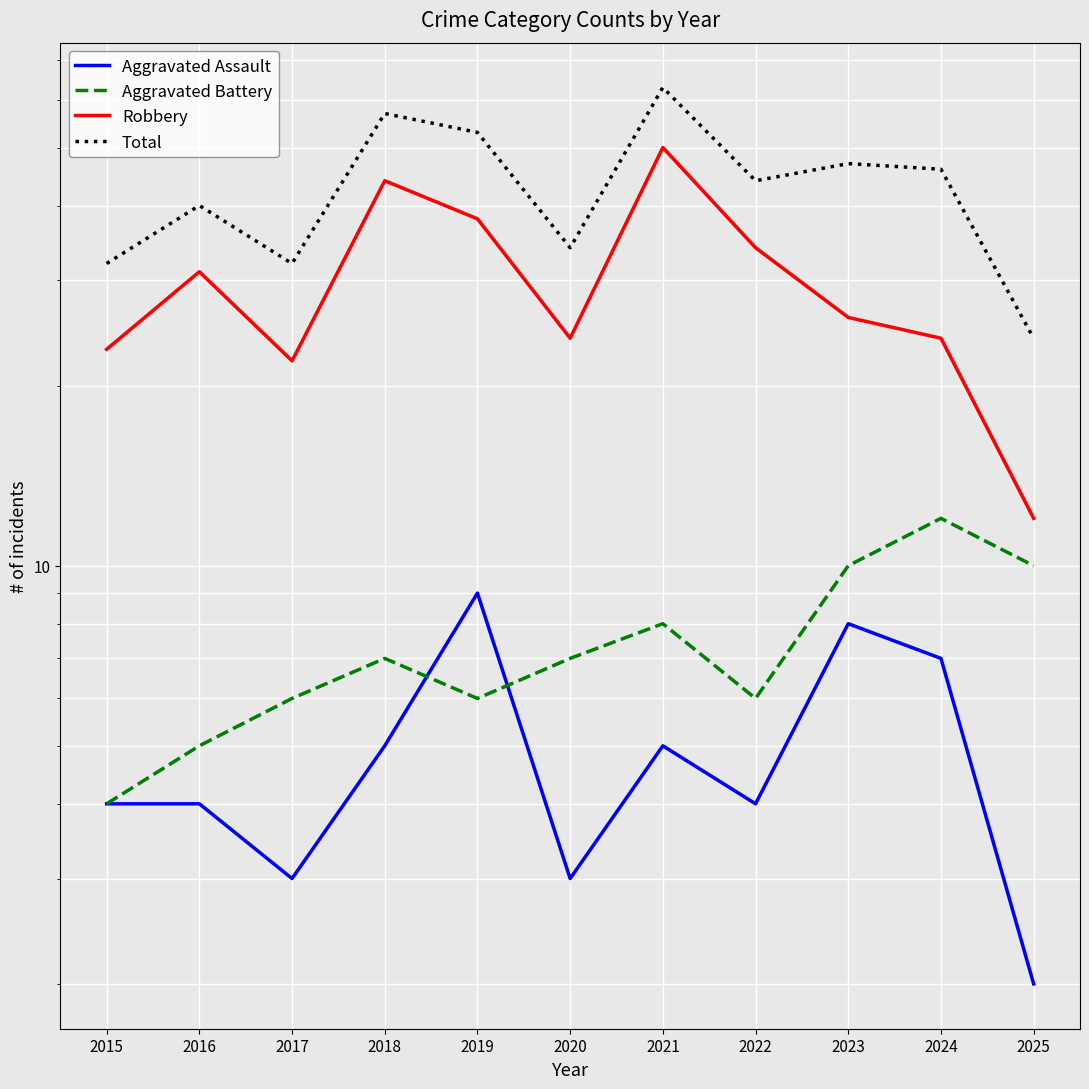

At which category is the sum across all series the highest?

2021